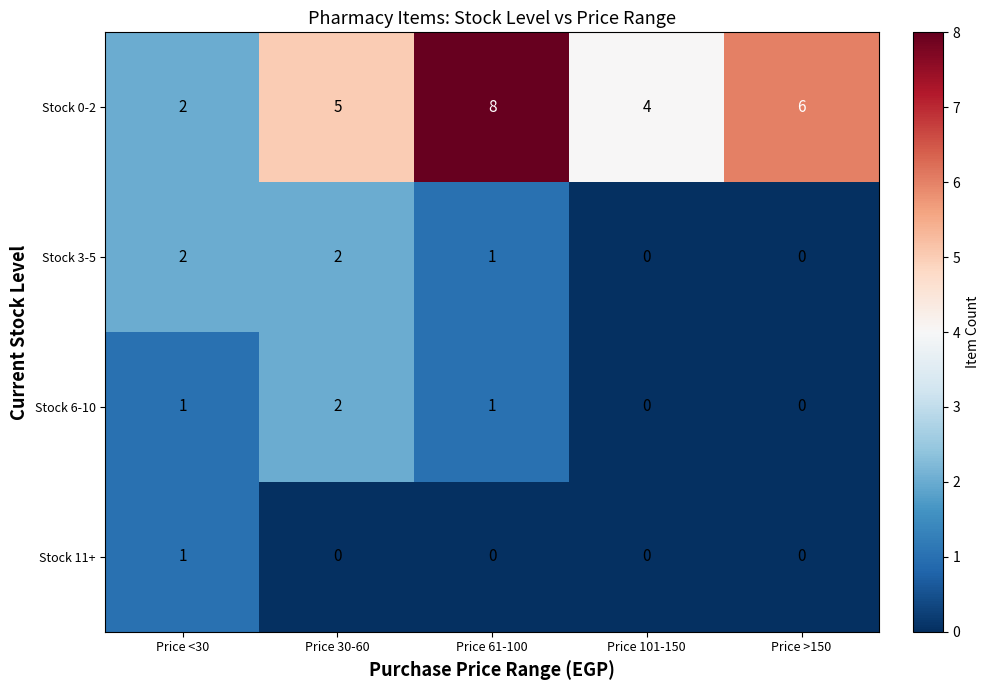

At how many categories does at least one series exceed 7?

1